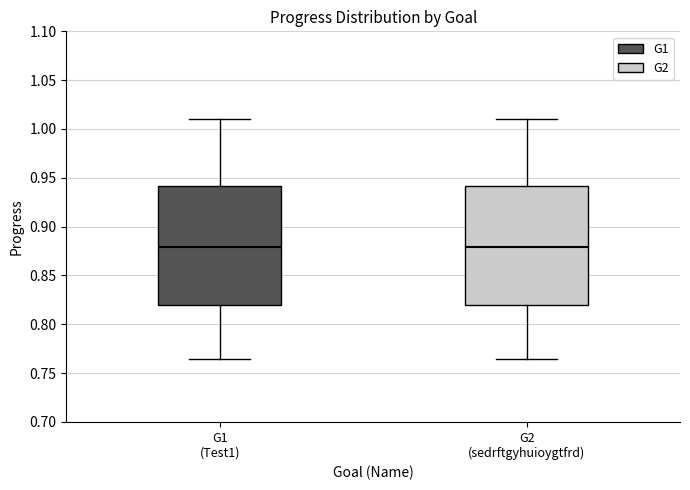

Reading left to right, read every box against the y-axis: the position of its median line, the range the box covers, and the ends of its whiskers. The values are not printed on the chart, so give them approximately, as read against the axis.

G1 (Test1): median 0.880, box 0.820 to 0.940, whiskers 0.765 to 1.010
G2 (sedrftgyhuioygtfrd): median 0.880, box 0.820 to 0.940, whiskers 0.765 to 1.010